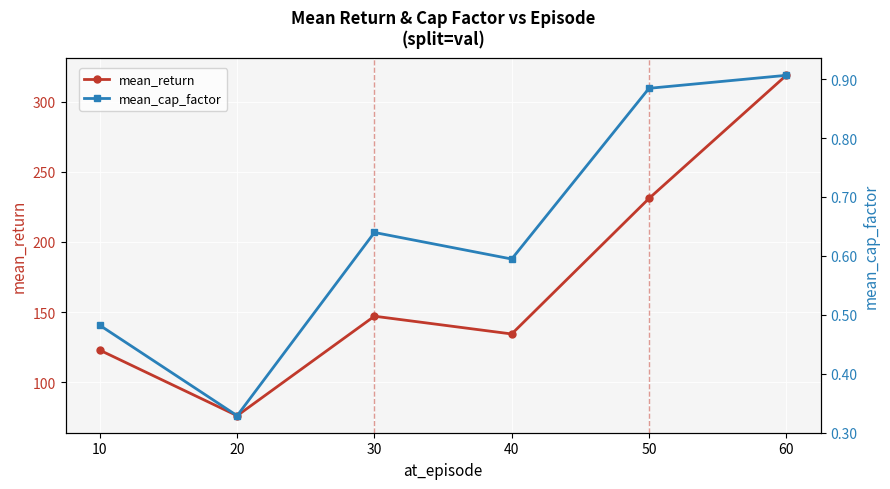

True or false: mean_cap_factor and mean_return cross at least once.

False